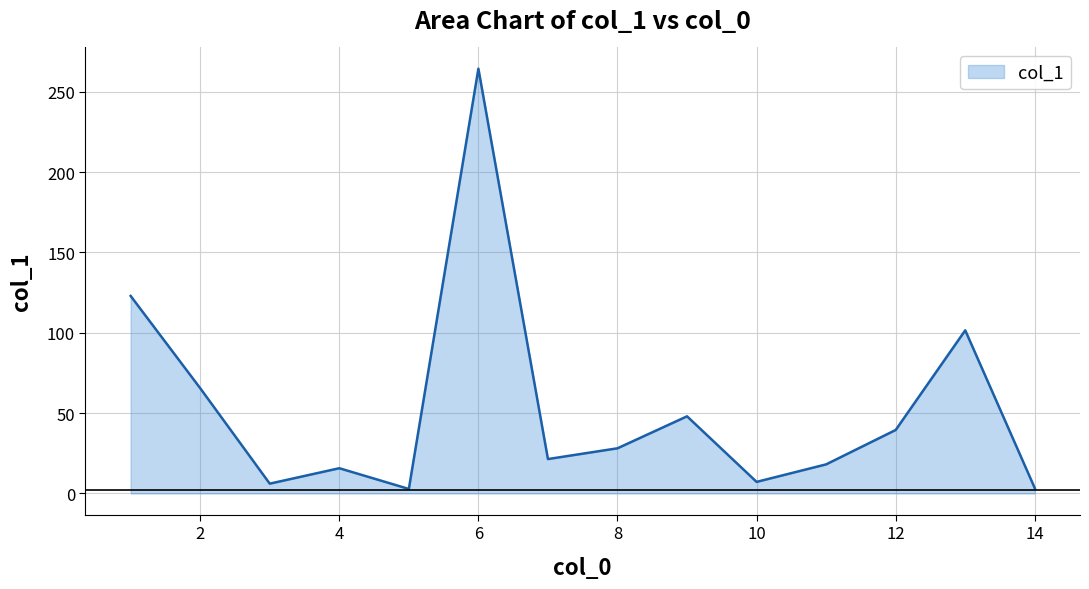

Does the chart display data point markers on the line(s)?

No